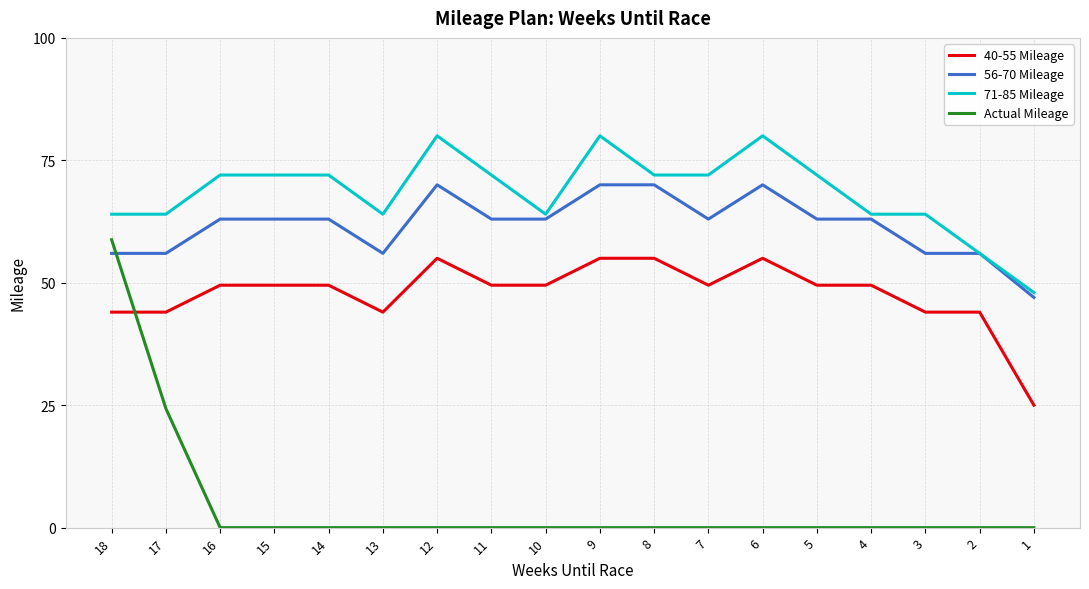

Reading right to left, what are all the values shown in this chart?

40-55 Mileage: 25.0	44.0	44.0	49.5	49.5	55.0	49.5	55.0	55.0	49.5	49.5	55.0	44.0	49.5	49.5	49.5	44.0	44.0
56-70 Mileage: 47.0	56.0	56.0	63.0	63.0	70.0	63.0	70.0	70.0	63.0	63.0	70.0	56.0	63.0	63.0	63.0	56.0	56.0
71-85 Mileage: 48.0	56.0	64.0	64.0	72.0	80.0	72.0	72.0	80.0	64.0	72.0	80.0	64.0	72.0	72.0	72.0	64.0	64.0
Actual Mileage: 0.0	0.0	0.0	0.0	0.0	0.0	0.0	0.0	0.0	0.0	0.0	0.0	0.0	0.0	0.0	0.0	24.3	58.8